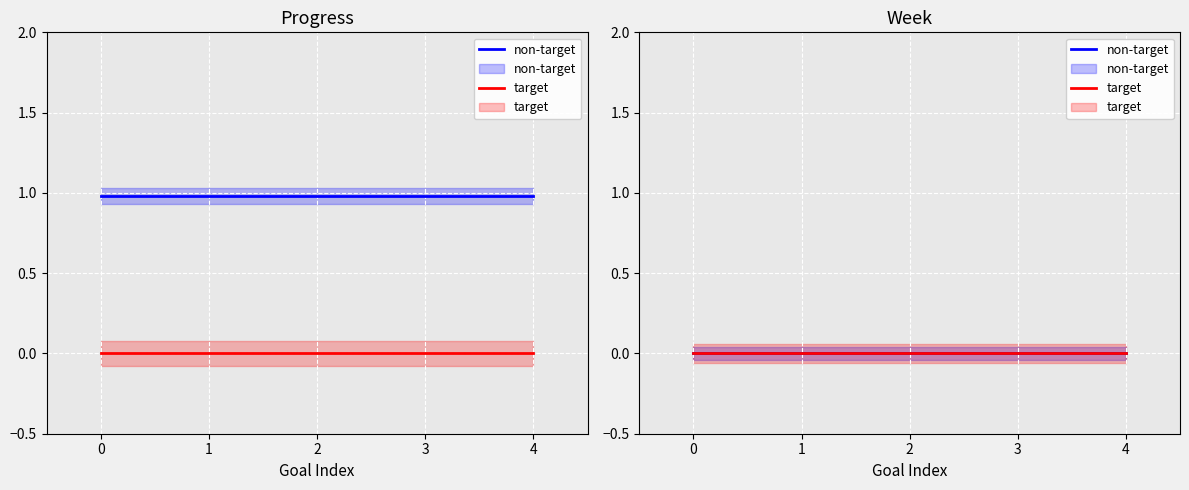

Is it true that non-target equals 0.0 at 2?

False